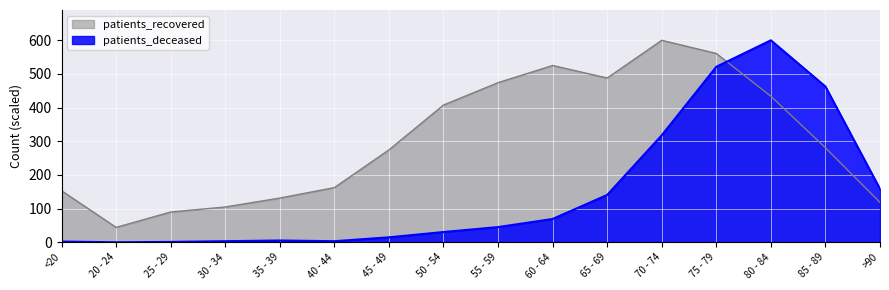

What is the label of the 1st point from the left?

<20